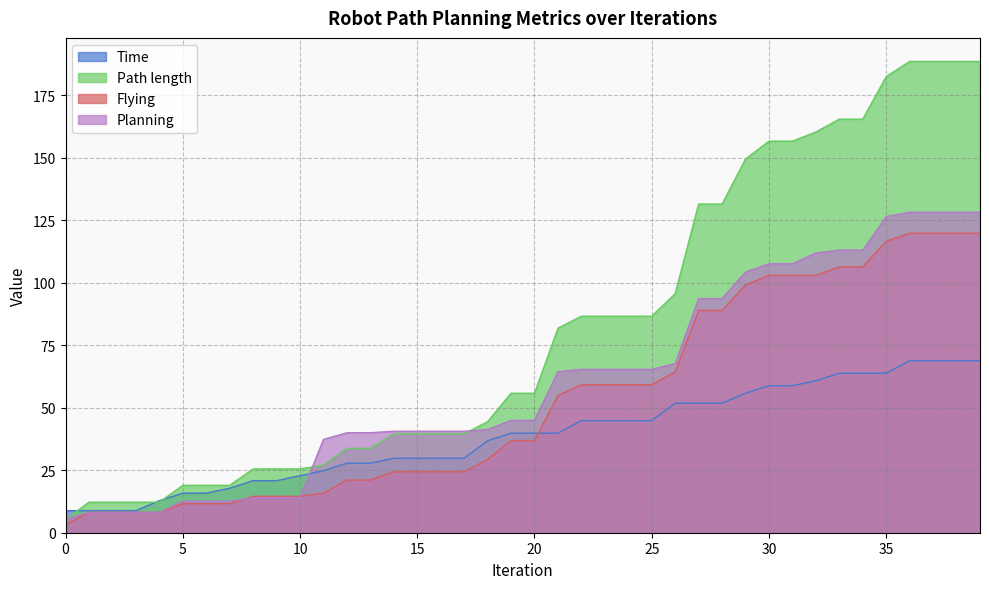

Where does the Time series first go above 39?

19